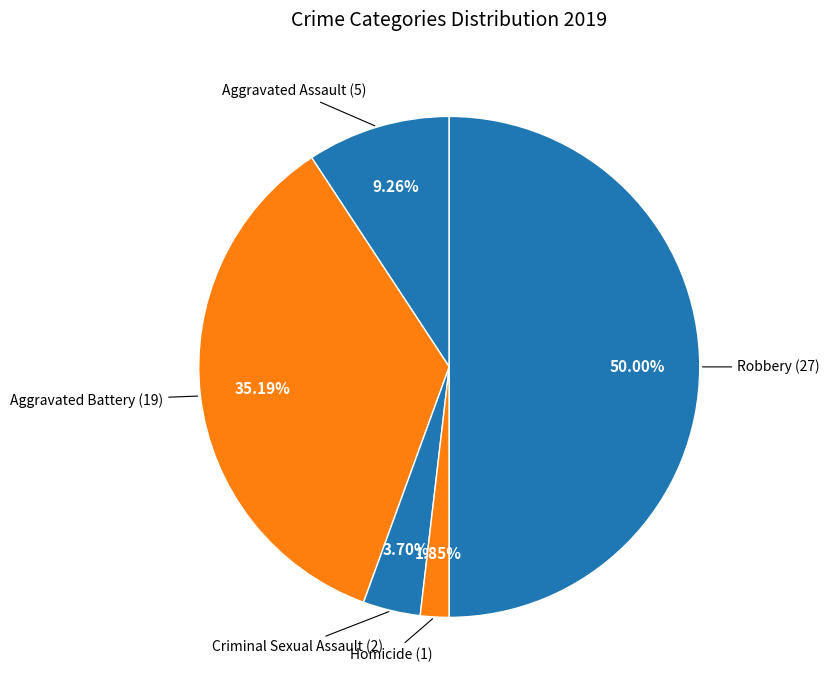

Rank the categories by value from highest to lowest.

Robbery, Aggravated Battery, Aggravated Assault, Criminal Sexual Assault, Homicide